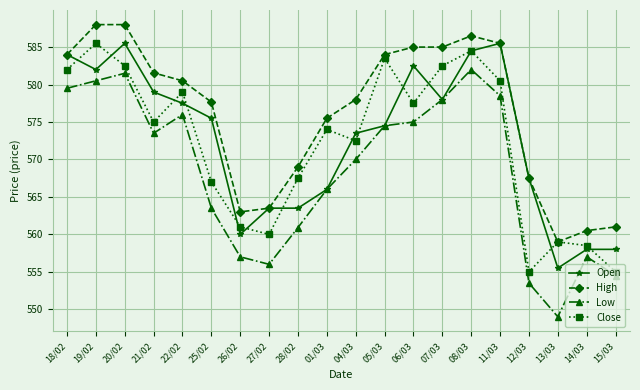

In Low, how many points are higher than both neighbors (excluding endpoints)?

4